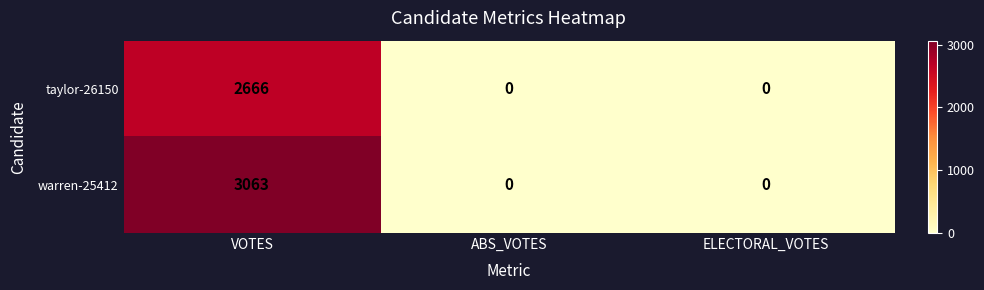

Rank the series by their average value, from lowest to highest.

taylor-26150, warren-25412